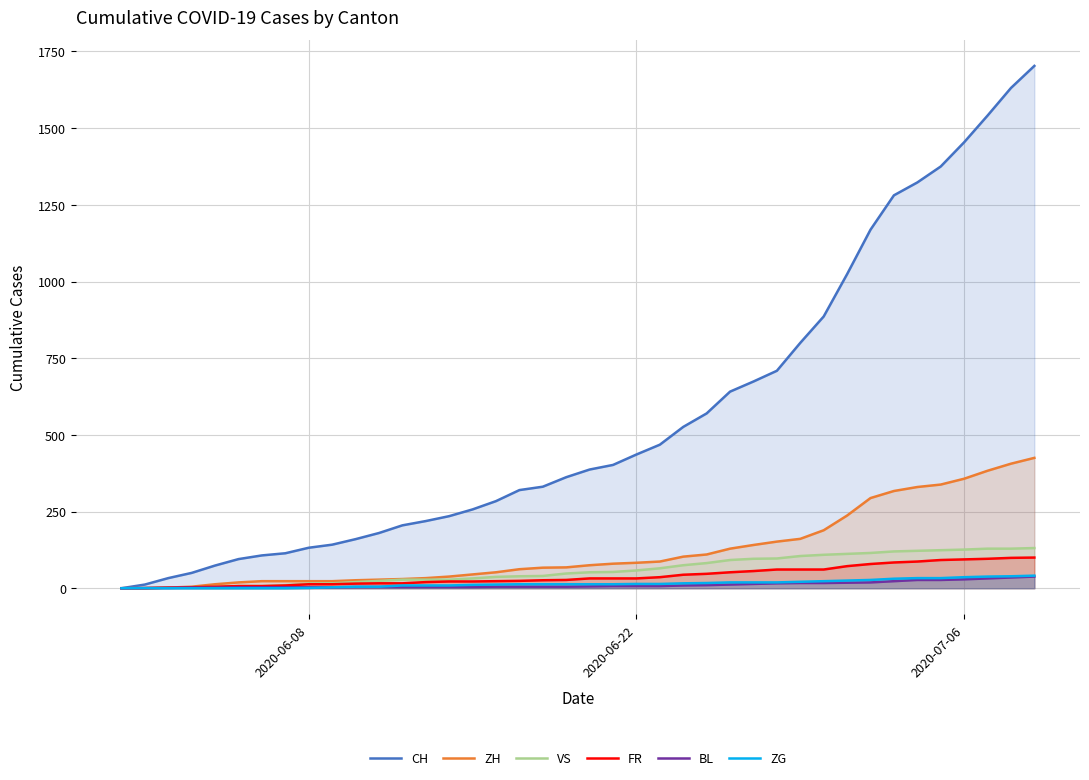

What is the greatest value displayed?

1703